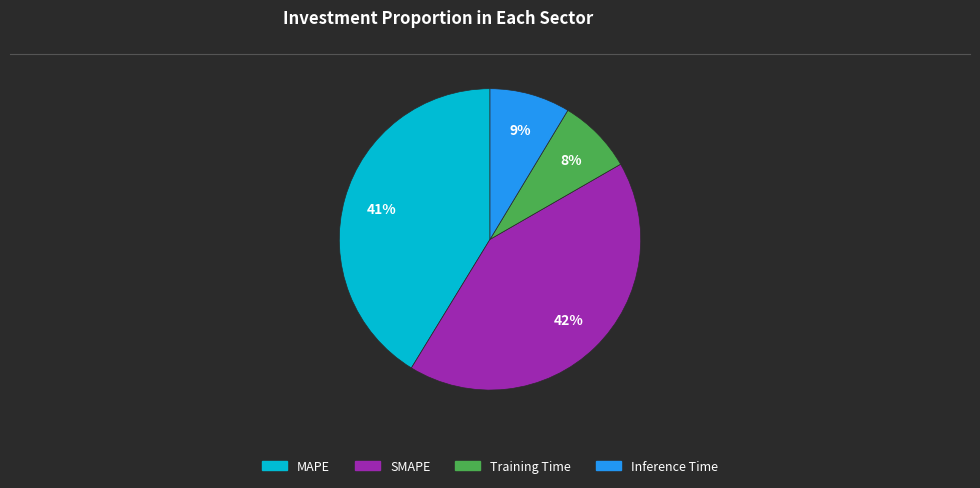

Which slice is the largest?

SMAPE